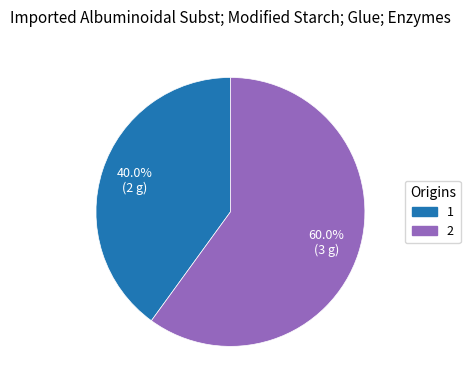

To the nearest percent, what is the combined percentage of 1 and 2?

100%